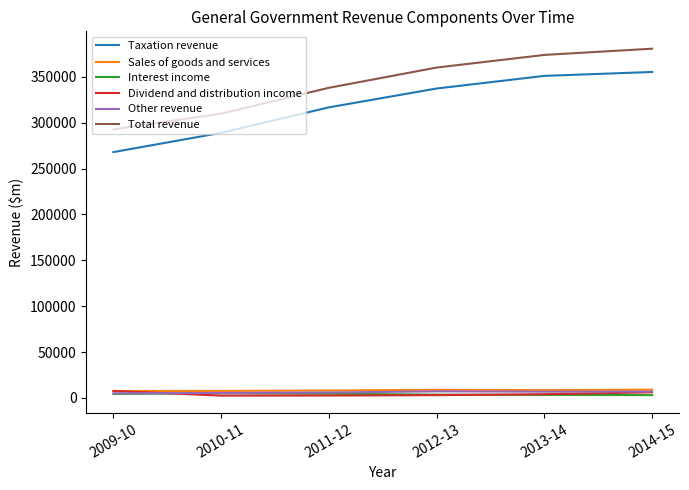

What is the maximum value shown in the chart?

380746